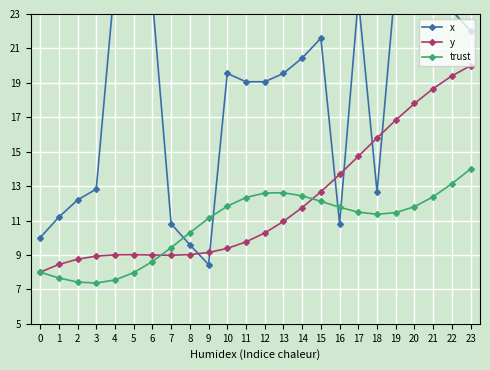

Where does the y series first go above 10?

12